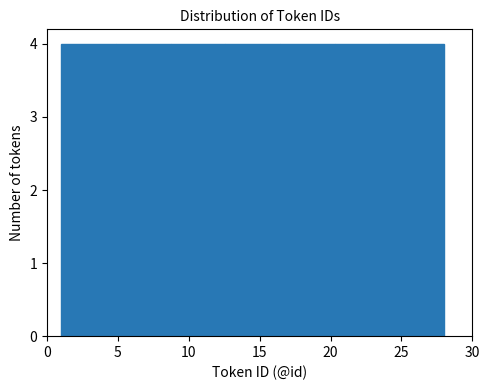

Reading left to right, list every bar in this chart as the range it spans on the x-axis followed by its height. Neither the bar edges nor the heights are printed on the chart, so give them approximately, as read against the axes.

1.0 to 5.0: 4
5.0 to 8.5: 4
8.5 to 12.5: 4
12.5 to 16.5: 4
16.5 to 20.5: 4
20.5 to 24.0: 4
24.0 to 28.0: 4